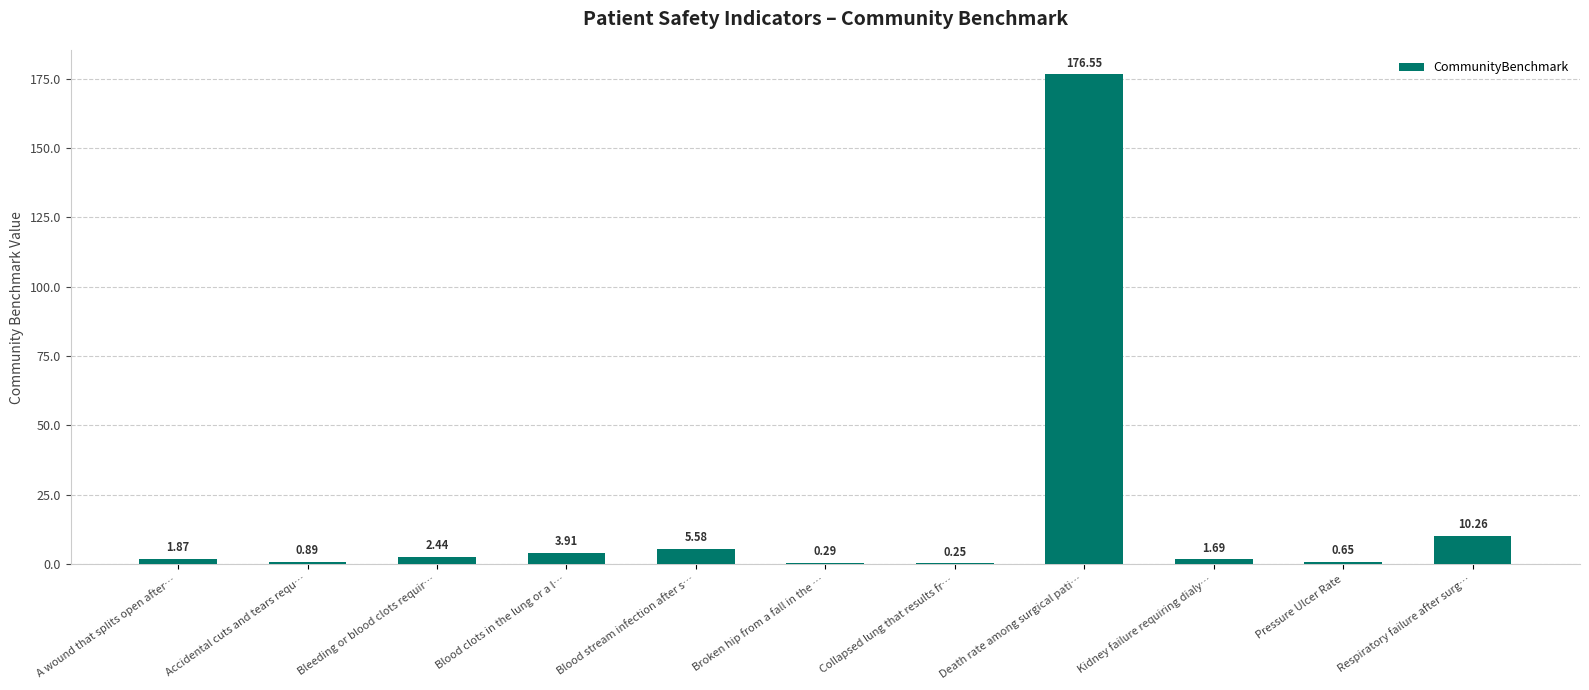

What is the change in value from A wound that splits open after… to Respiratory failure after surg…?

+8.4